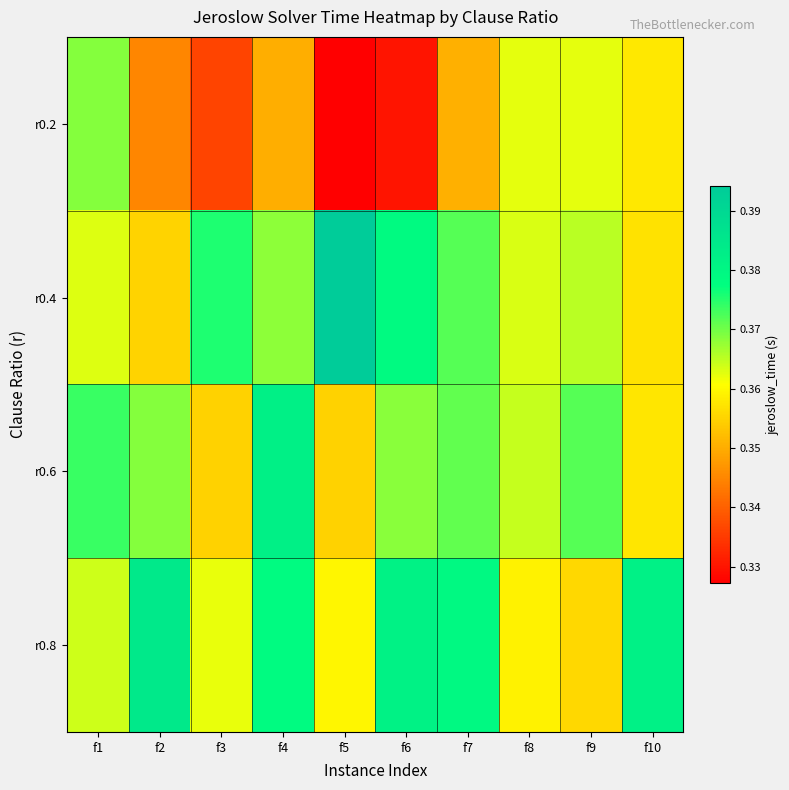

At how many categories does at least one series exceed 0?

10